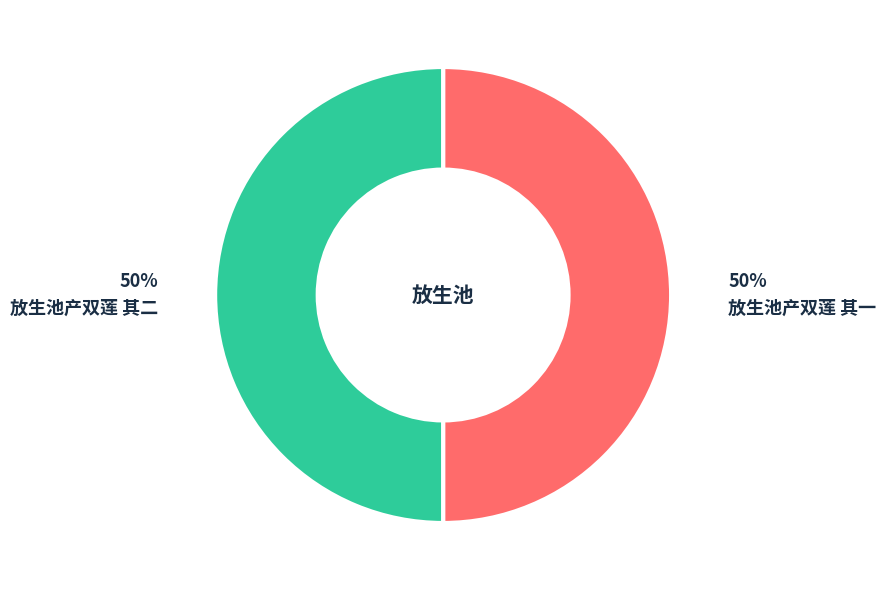

Approximately how many times larger is the value at 放生池产双莲 其一 compared to 放生池产双莲 其二?

1.0